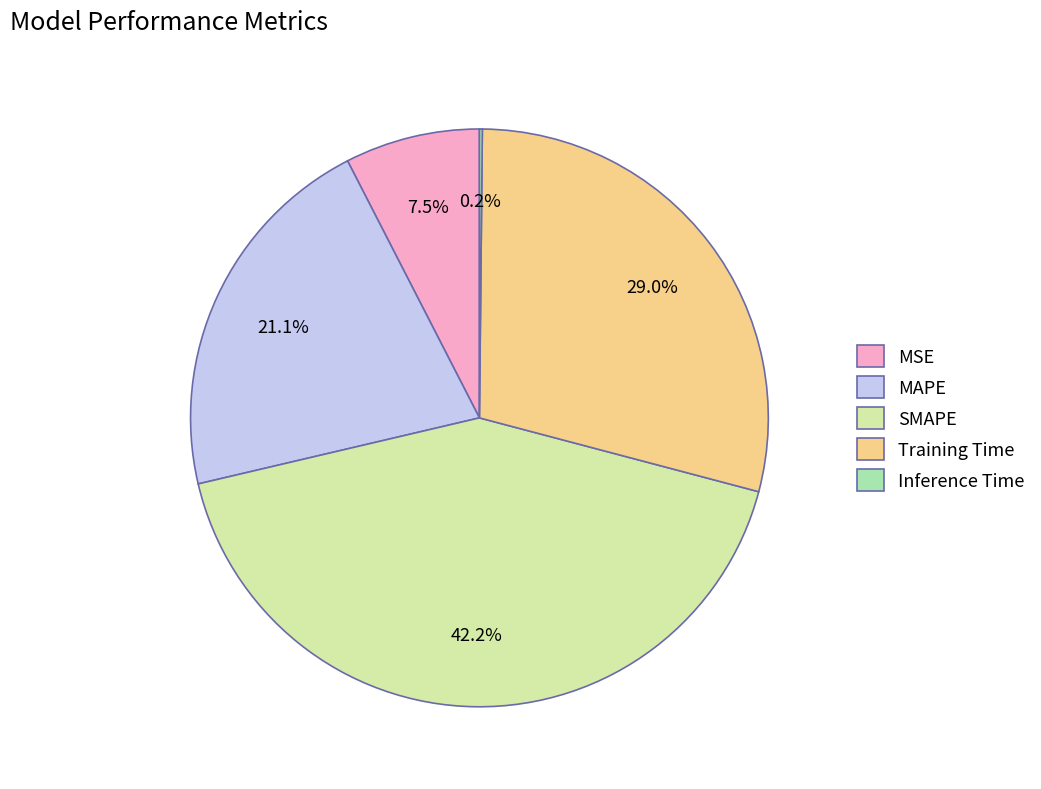

Is there any slice that represents more than half of the pie?

No